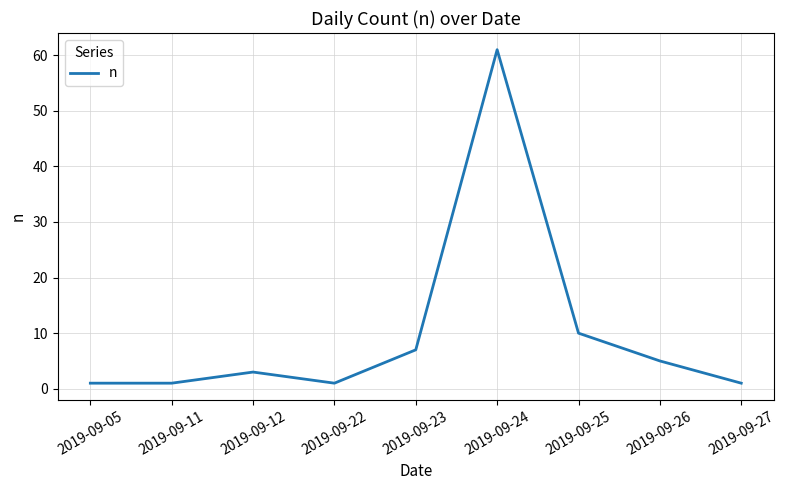

Between 2019-09-26 and 2019-09-24, which is larger?

2019-09-24